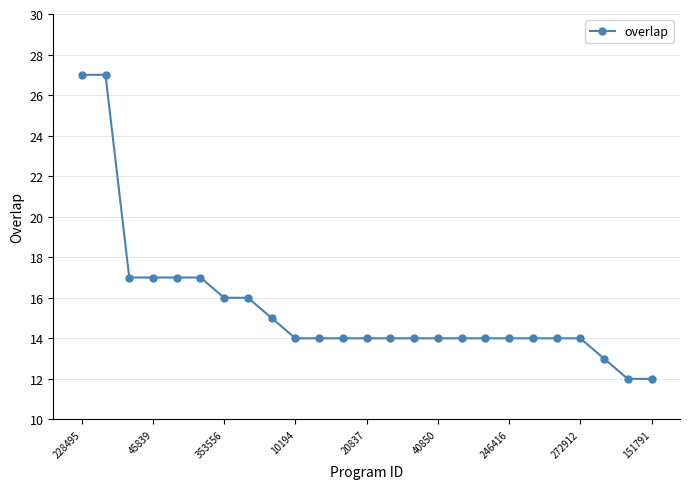

What is the value of the 18th point from the left?

14